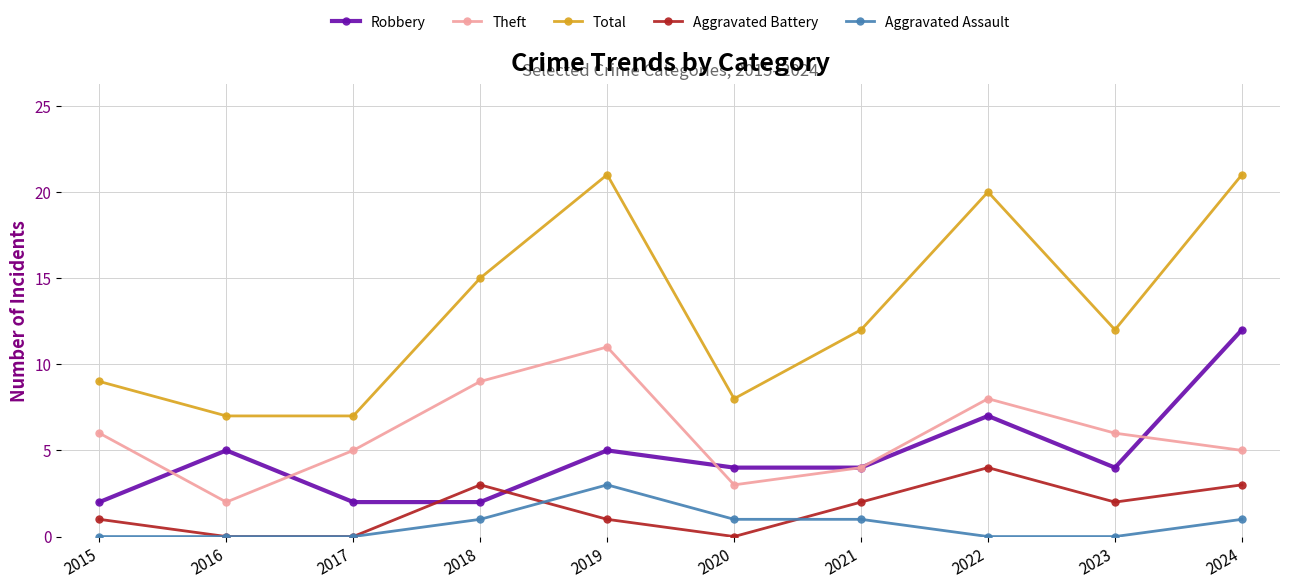

Reading left to right, list all the values displayed in this chart.

Robbery: 2	5	2	2	5	4	4	7	4	12
Theft: 6	2	5	9	11	3	4	8	6	5
Total: 9	7	7	15	21	8	12	20	12	21
Aggravated Battery: 1	0	0	3	1	0	2	4	2	3
Aggravated Assault: 0	0	0	1	3	1	1	0	0	1